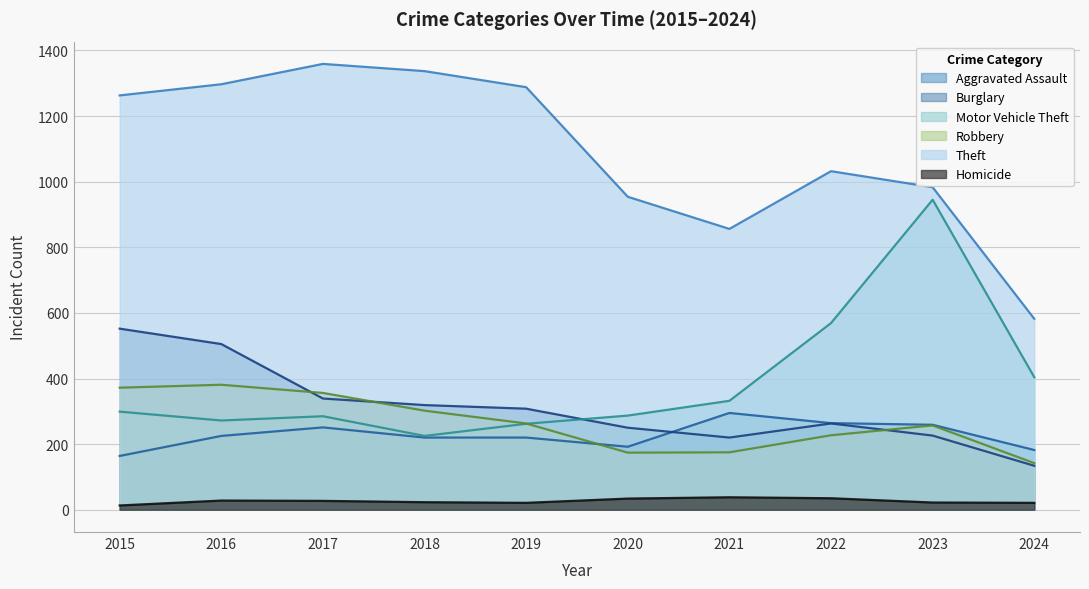

The Motor Vehicle Theft series shows 94 at 2017. True or false?

False